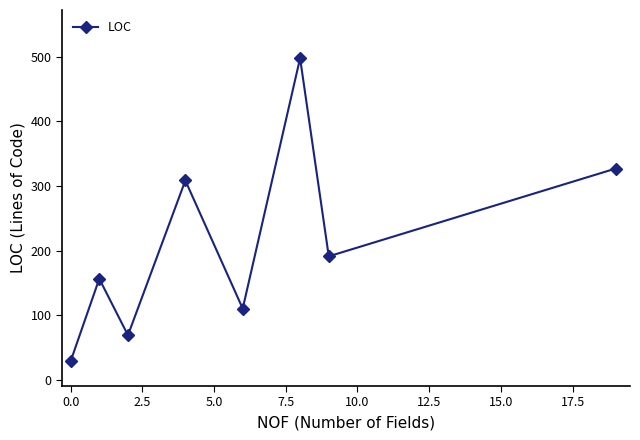

What is the maximum value shown in the chart?

498.0